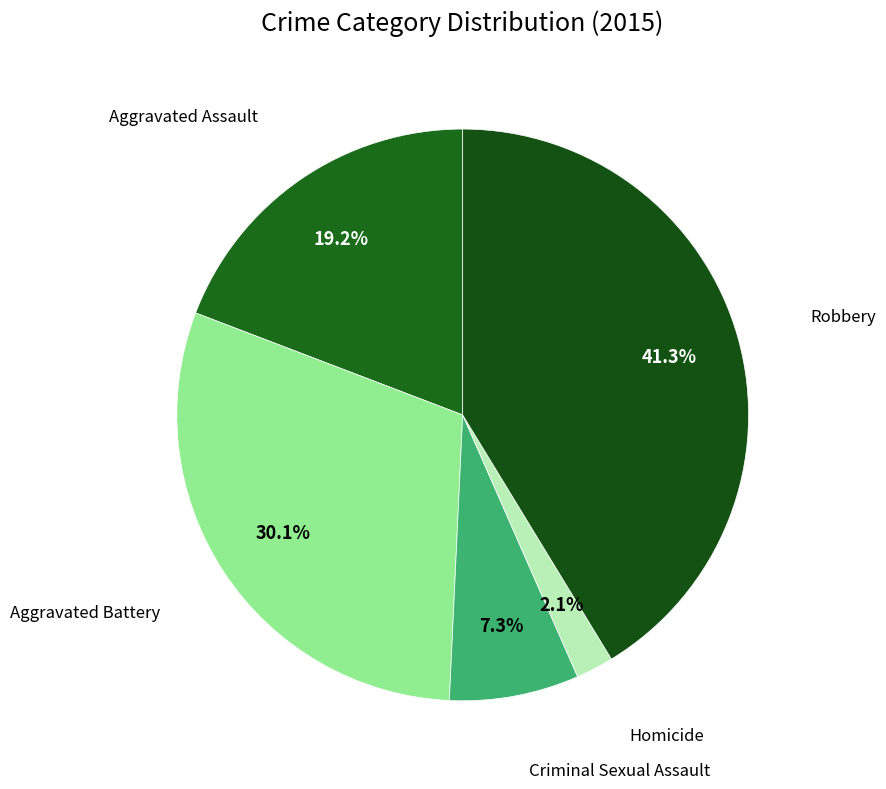

What percentage is the Aggravated Assault slice, to the nearest percent?

19%